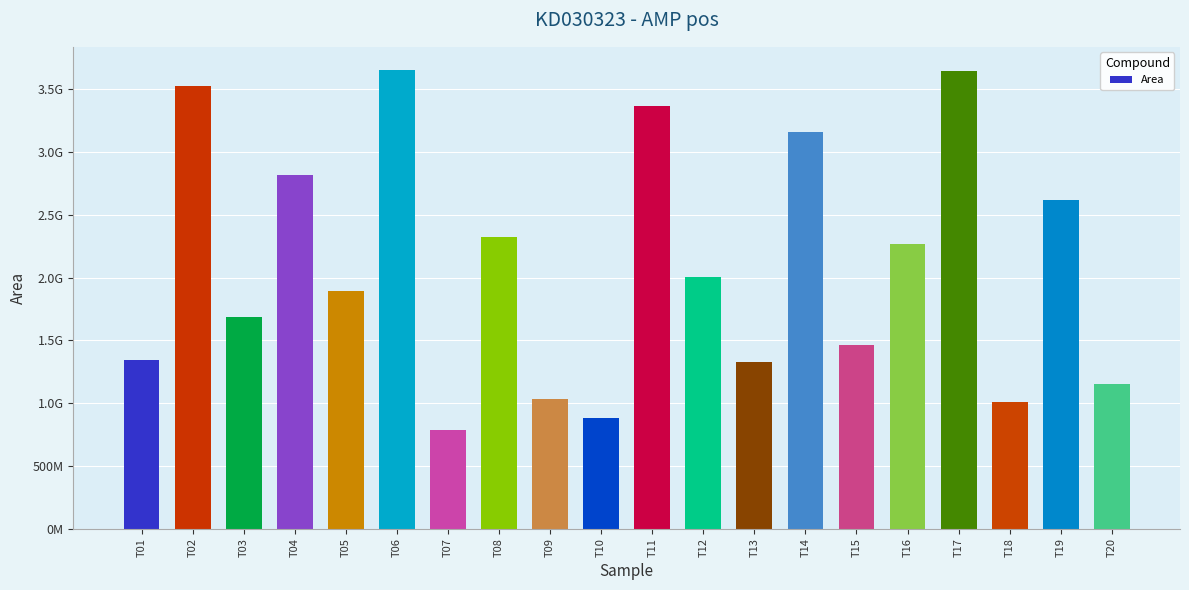

What is the ratio of the value at T15 to the value at T03?

0.9